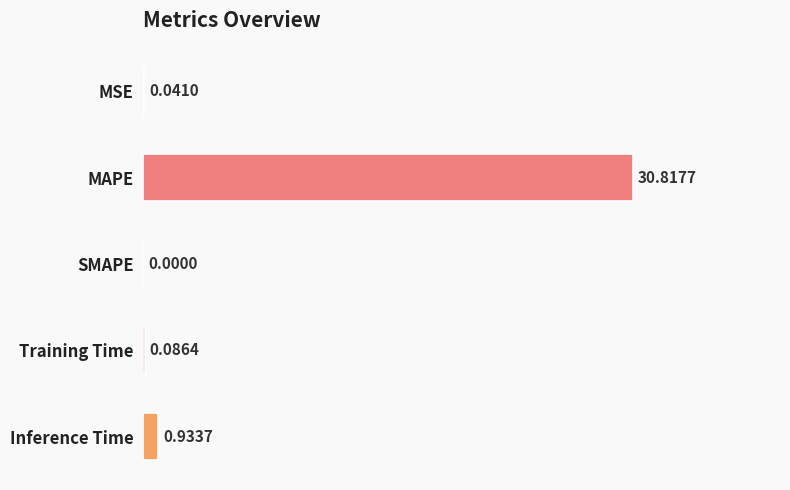

What is the sum of all values?

31.9